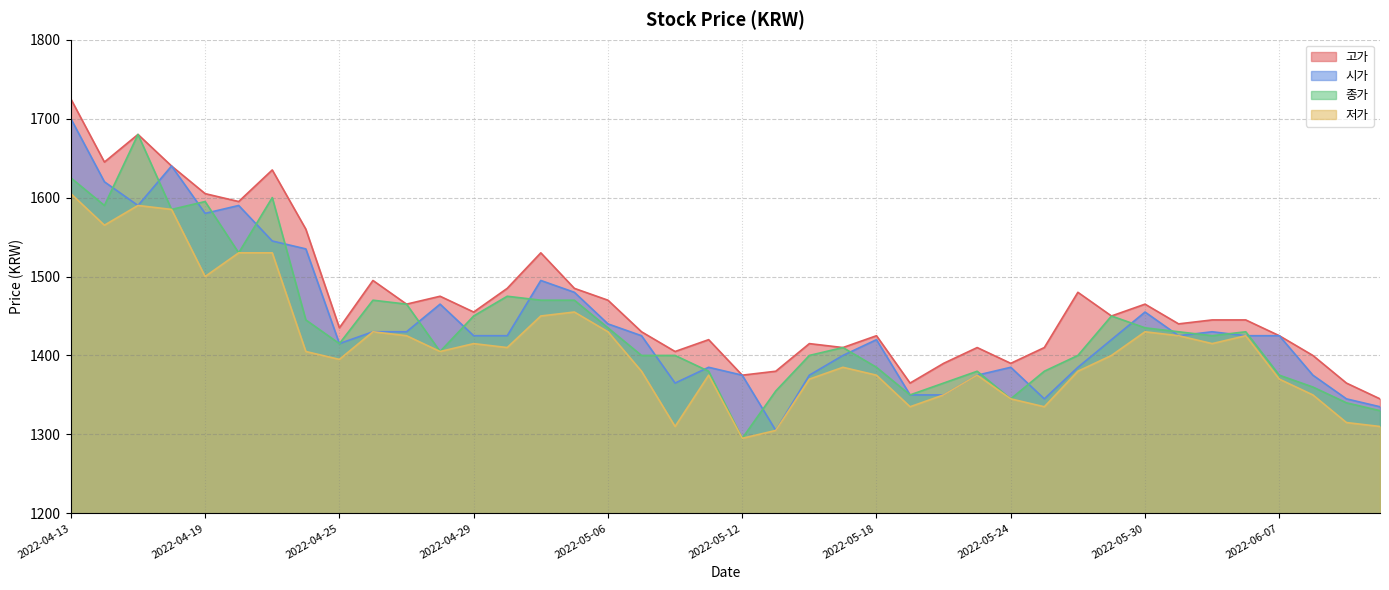

Between 2022-05-03 and 2022-05-13, which is larger?

2022-05-03